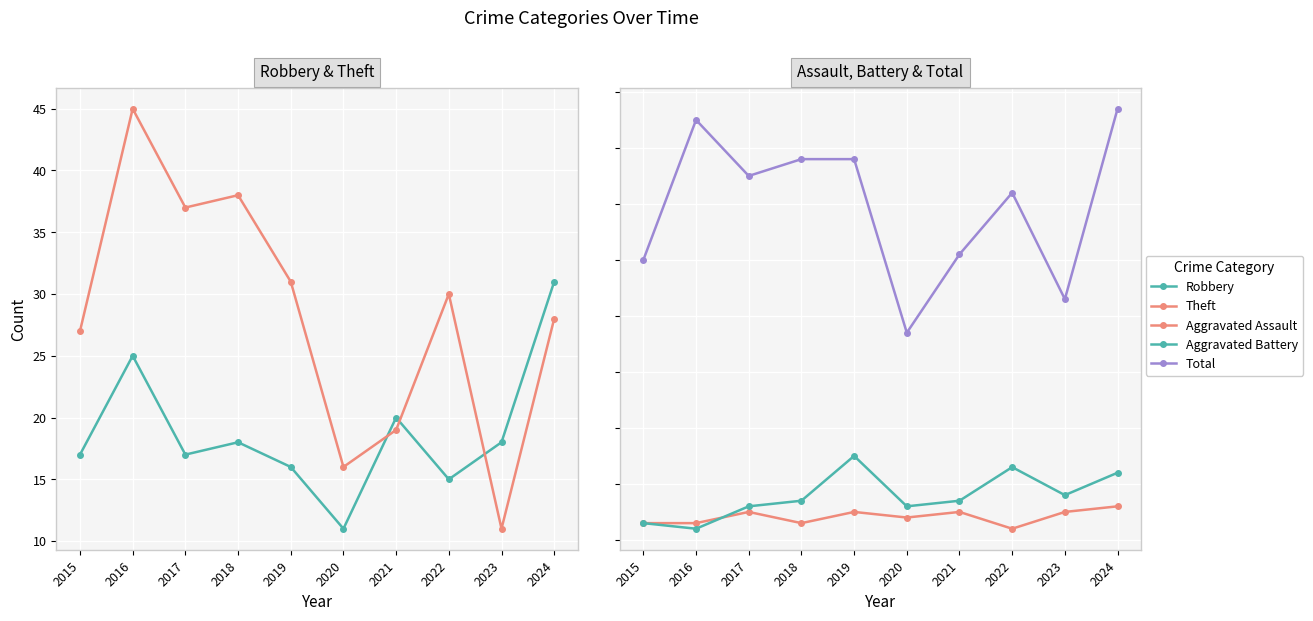

The Robbery series shows 18 at 2018. True or false?

True